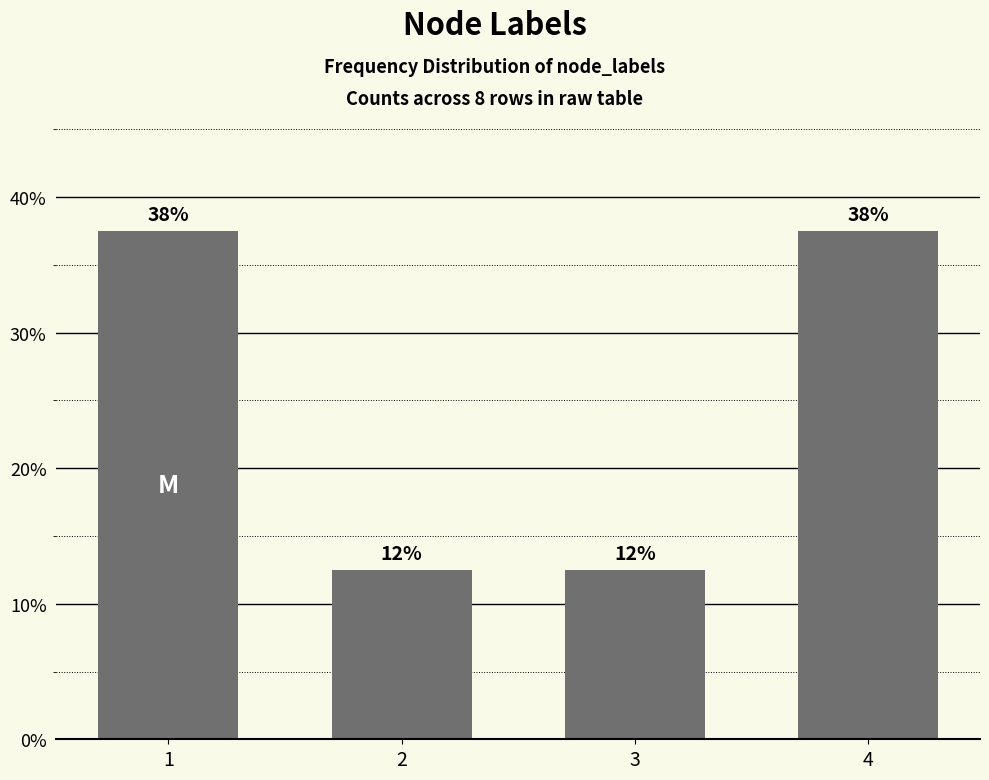

What is the average value?

0.2